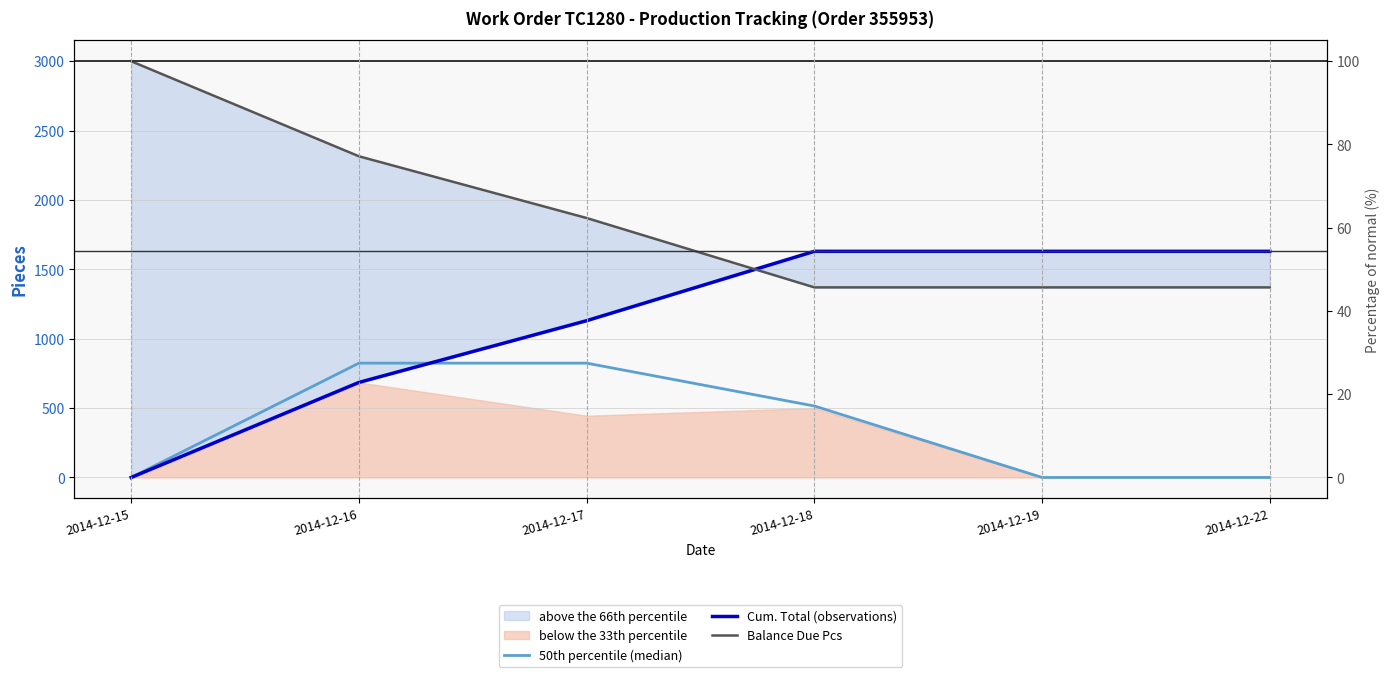

What is the difference between the maximum and second lowest values in the Balance Due Pcs series?

1630